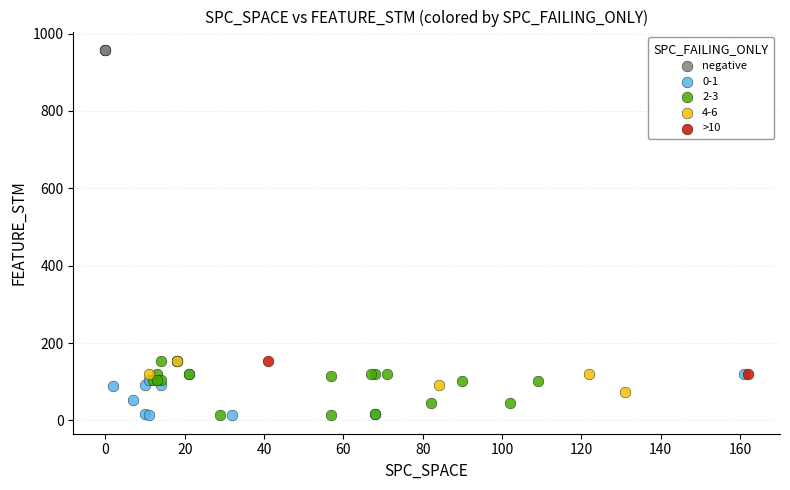

Which series contains the highest Y value?

negative